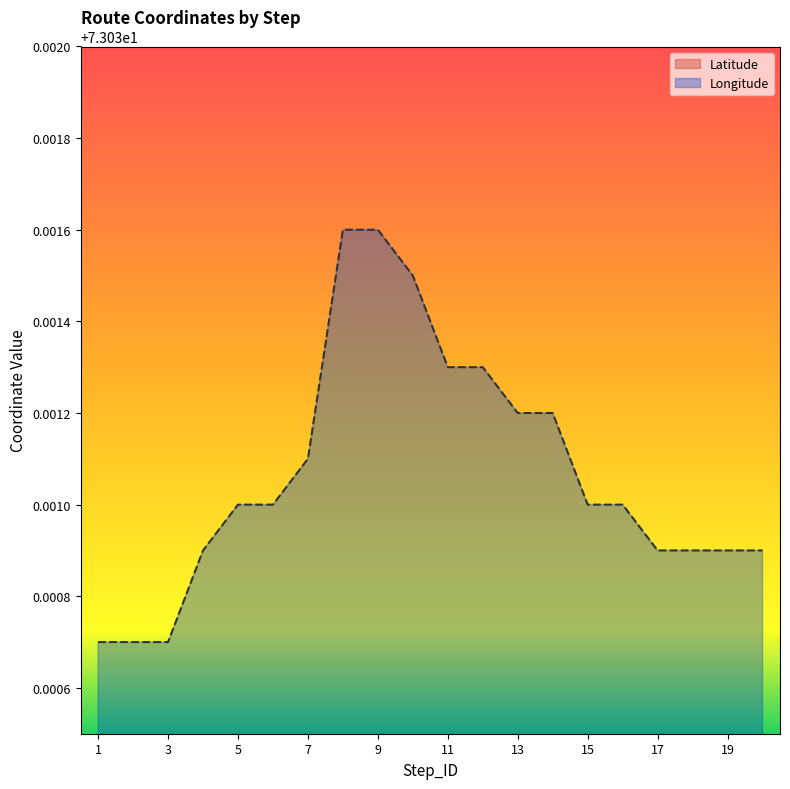

Reading right to left, transcribe all the data shown in this chart.

Latitude: 20=19.1	19=19.1	18=19.1	17=19.1	16=19.1	15=19.1	14=19.1	13=19.1	12=19.1	11=19.1	10=19.1	9=19.1	8=19.1	7=19.1	6=19.1	5=19.1	4=19.1	3=19.1	2=19.1	1=19.1
Longitude: 20=73.0	19=73.0	18=73.0	17=73.0	16=73.0	15=73.0	14=73.0	13=73.0	12=73.0	11=73.0	10=73.0	9=73.0	8=73.0	7=73.0	6=73.0	5=73.0	4=73.0	3=73.0	2=73.0	1=73.0